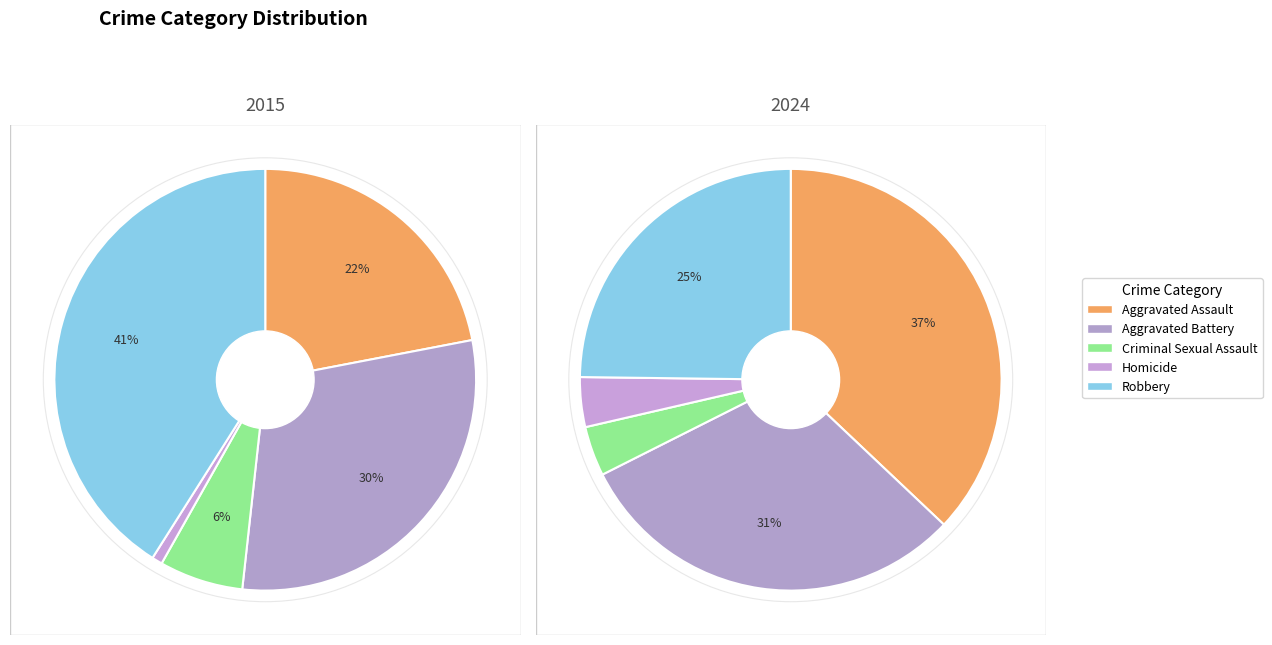

Is it true that values_2024 is 22% of the pie?

False